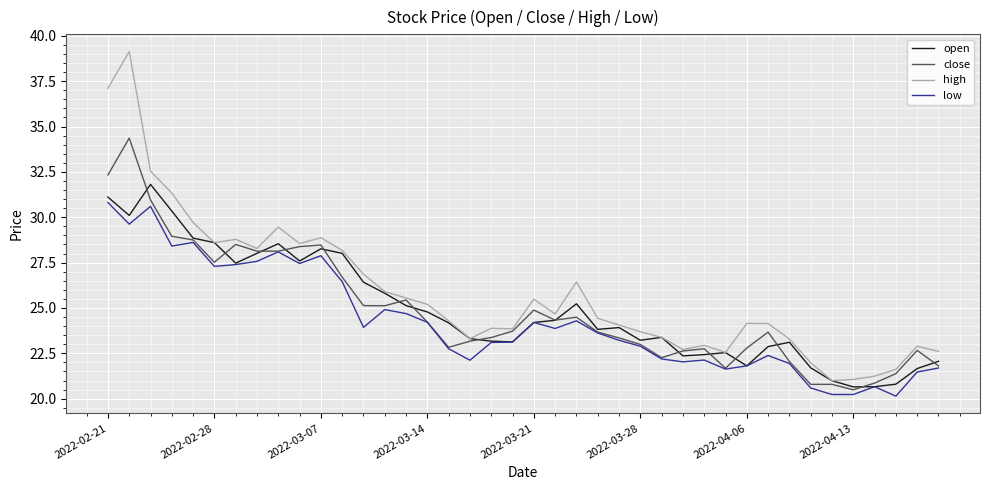

Which series has the widest spread of values?

high